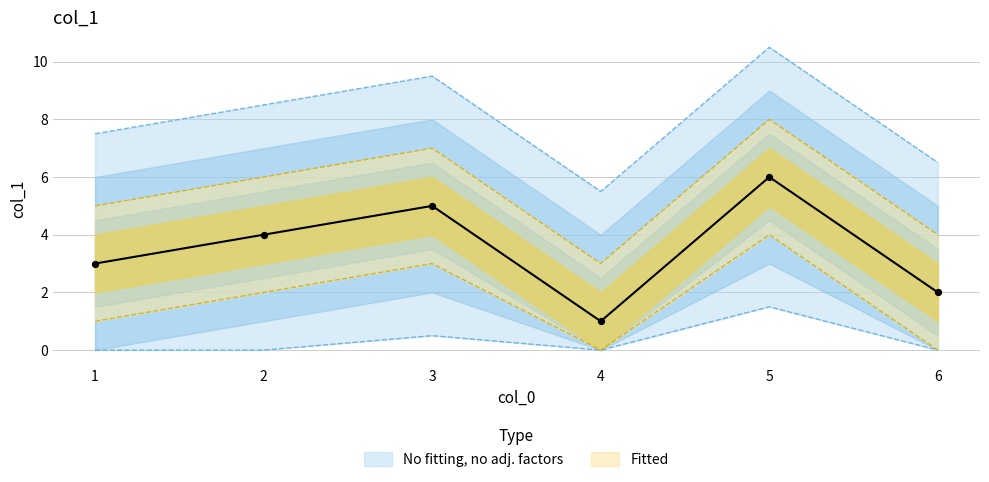

What is the change in value from 2 to 4?

-3.0